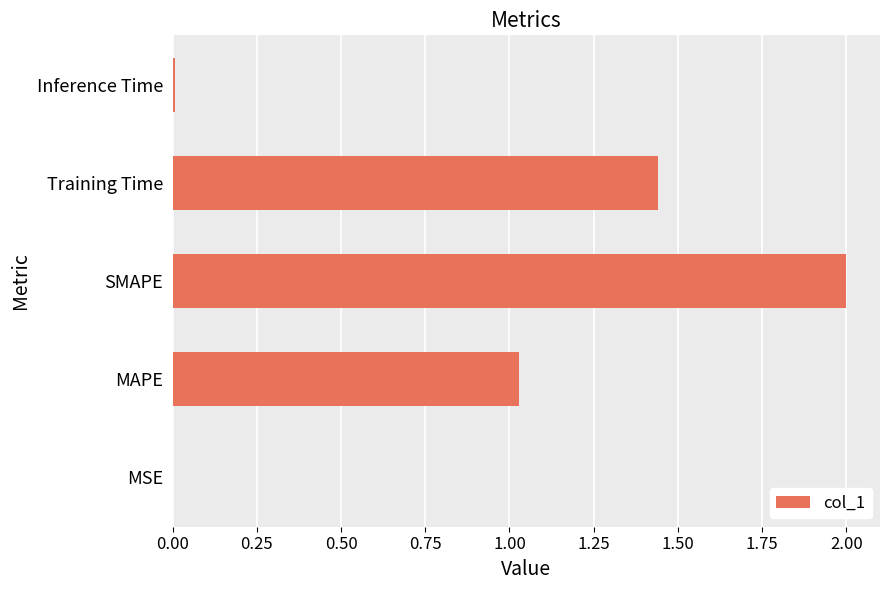

At which category does the chart reach its peak across all series?

SMAPE